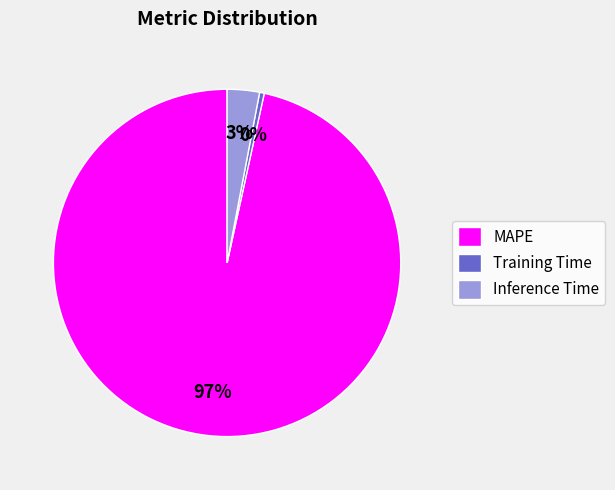

Which category has the biggest portion of the pie?

MAPE